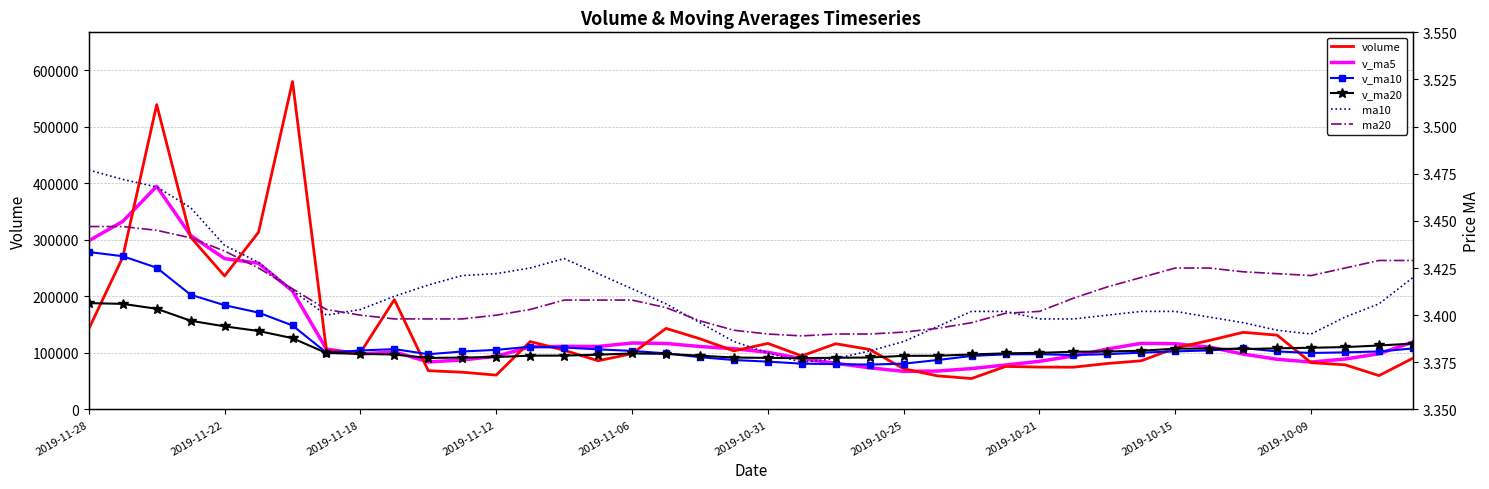

What is the lowest value of the ma20 series?

3.4